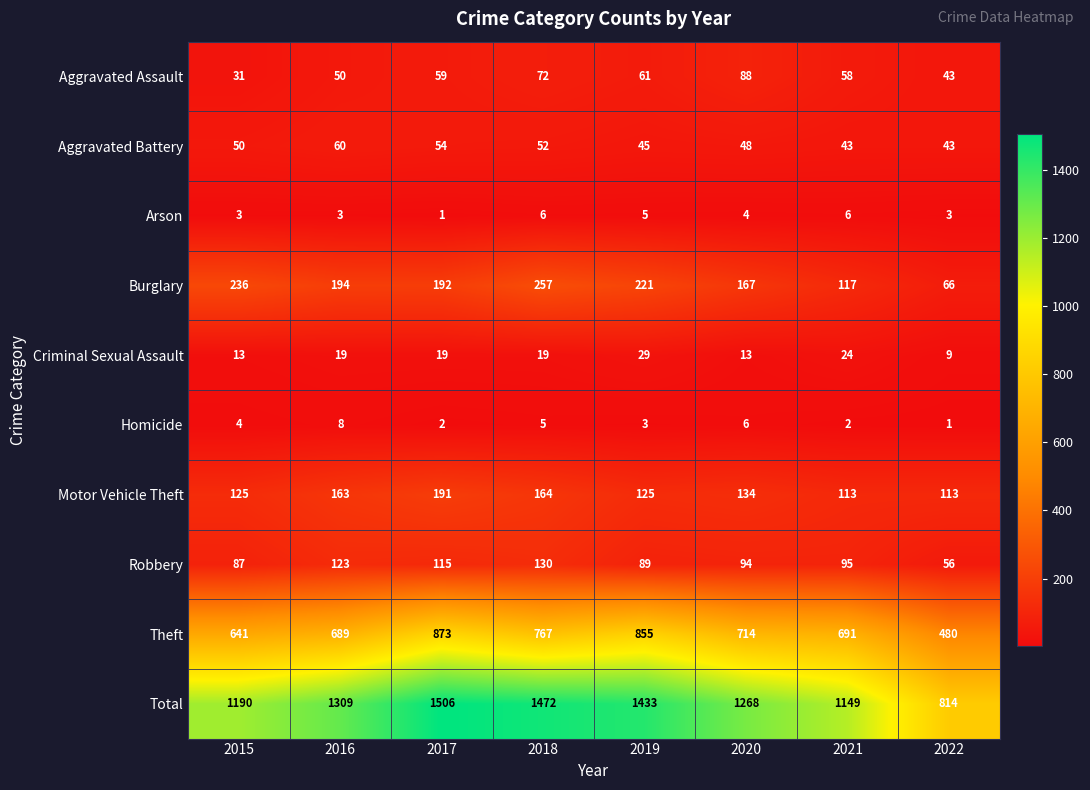

Where is Burglary nearest to the value 161?

2020